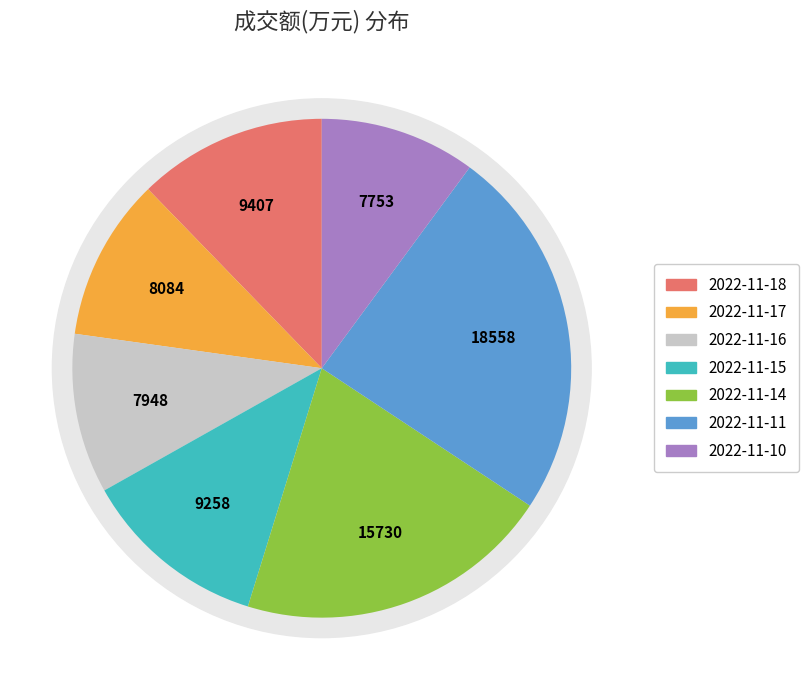

The 2022-11-11 slice represents 10% of the pie. True or false?

False